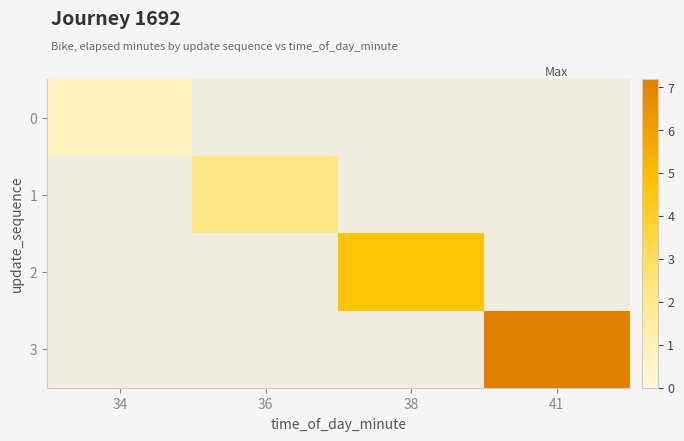

Where does the 2 series first go above 4?

38